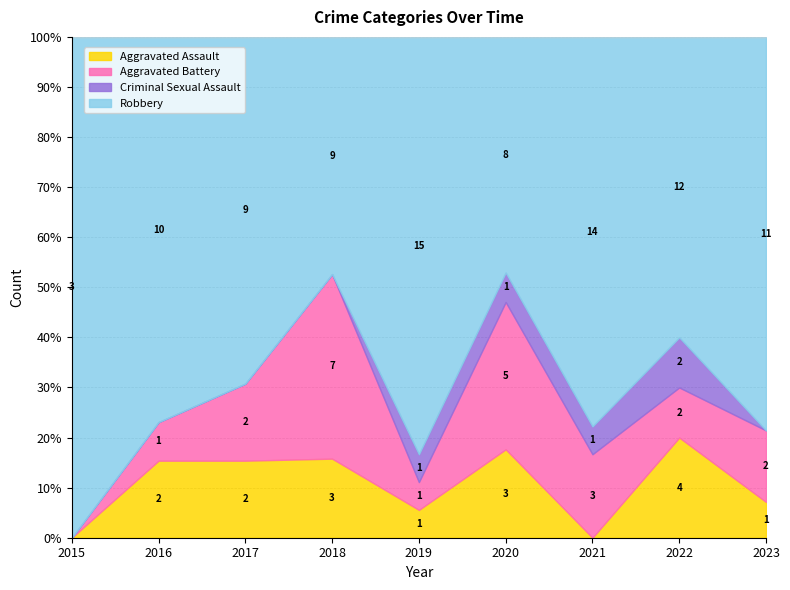

True or false: Robbery and Total intersect in this chart.

False